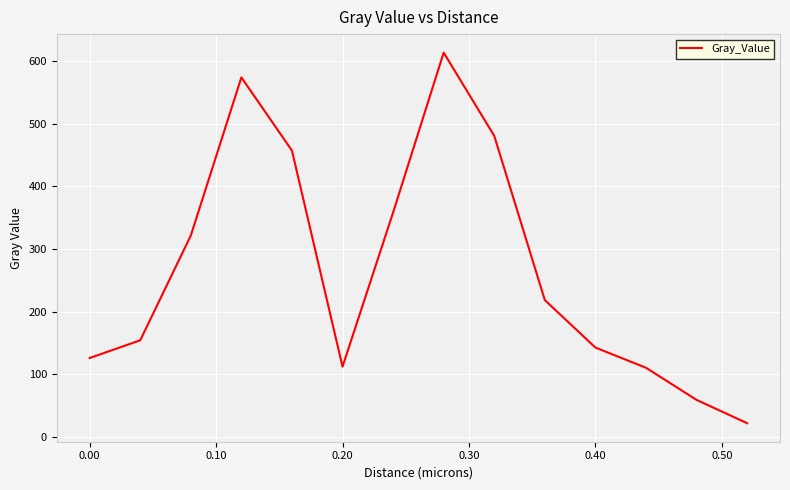

What is the maximum value shown in the chart?

613.5